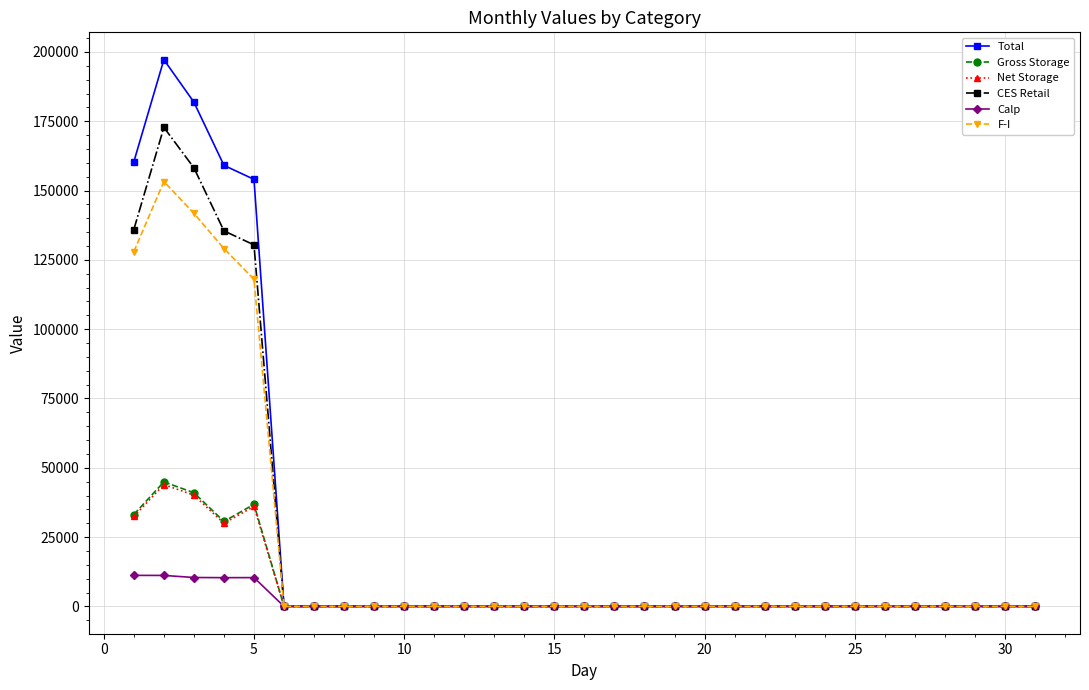

Which series has the widest spread of values?

Total